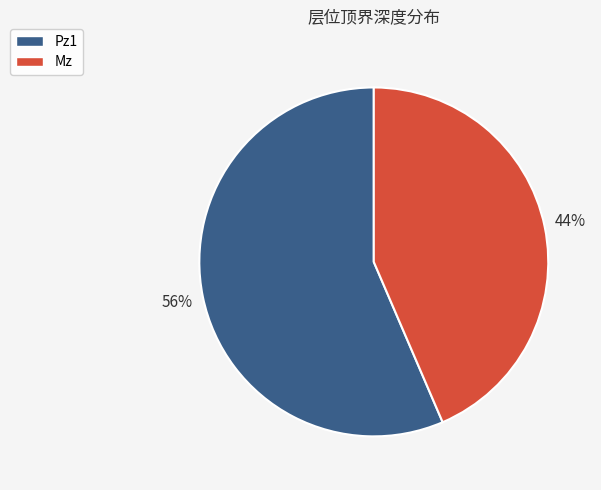

To the nearest percent, what is the average slice percentage?

50%